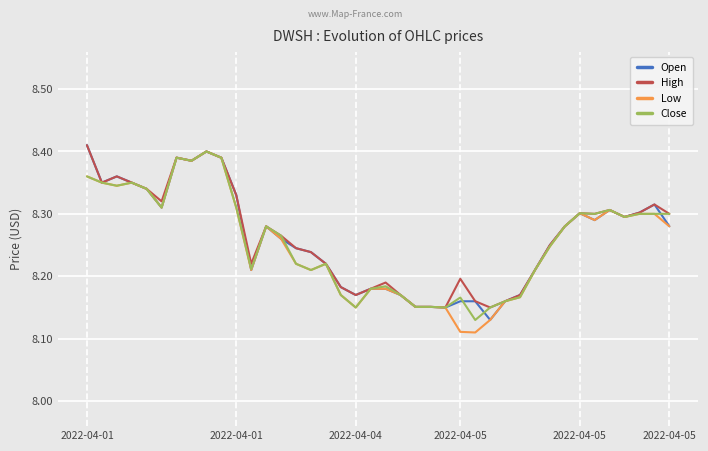

Which series has the widest spread of values?

Low